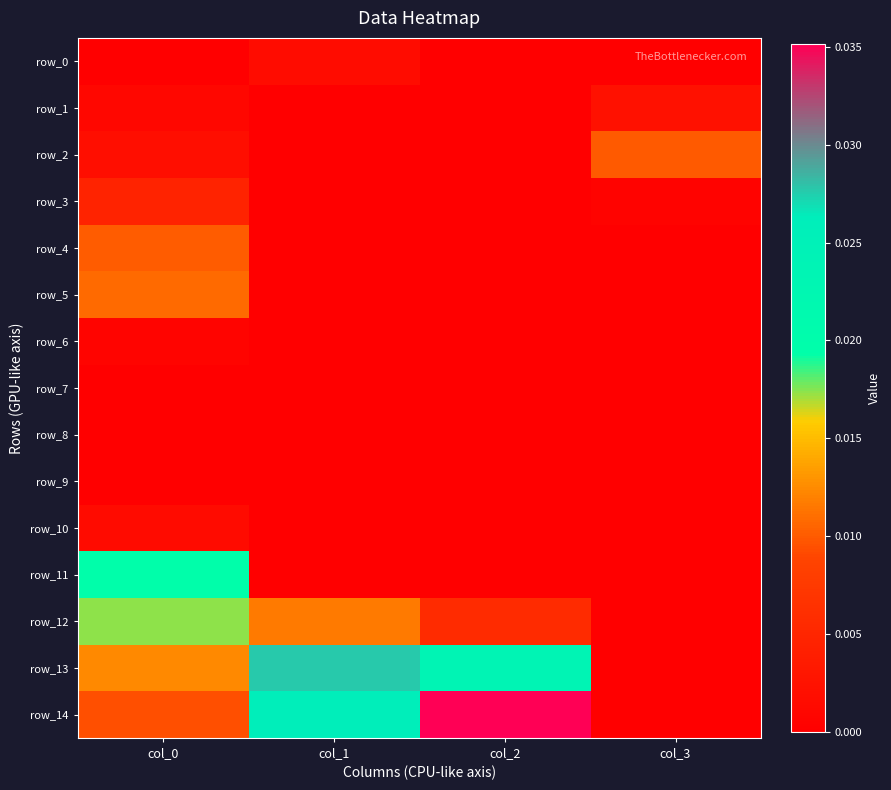

The row_0 series shows 0.0 at col_0. True or false?

False